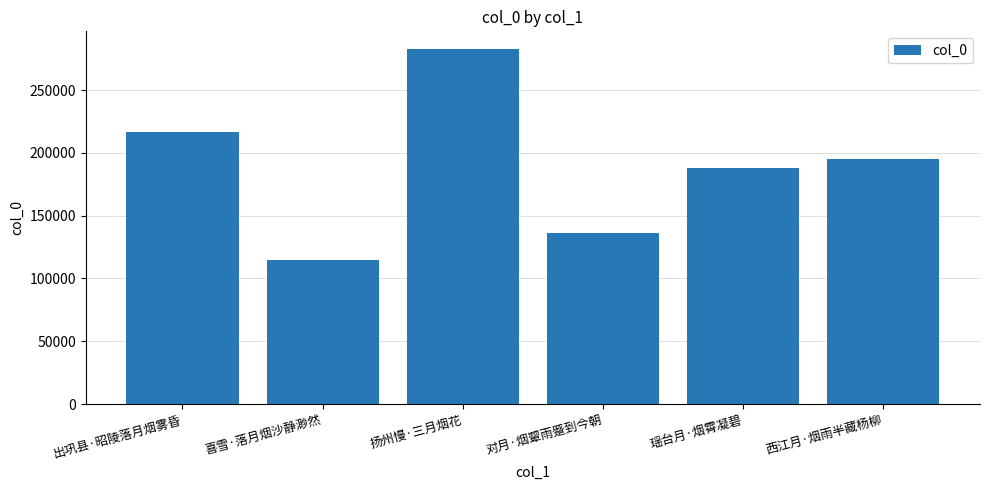

Which has a higher value, 西江月·烟雨半藏杨柳 or 扬州慢·三月烟花?

扬州慢·三月烟花